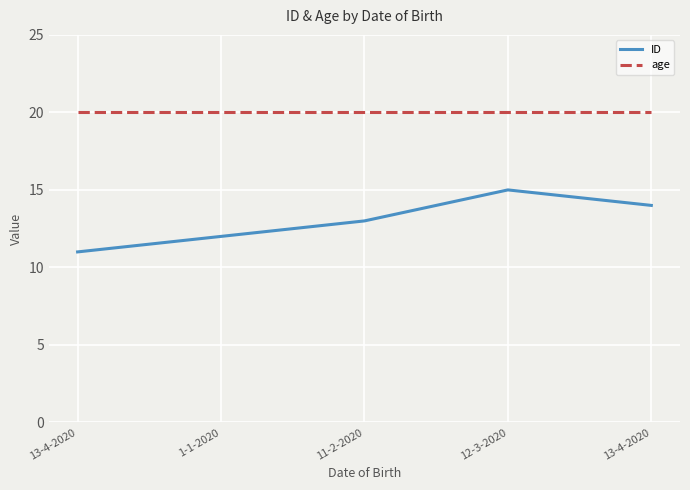

What are all the series names shown in the legend?

ID, age